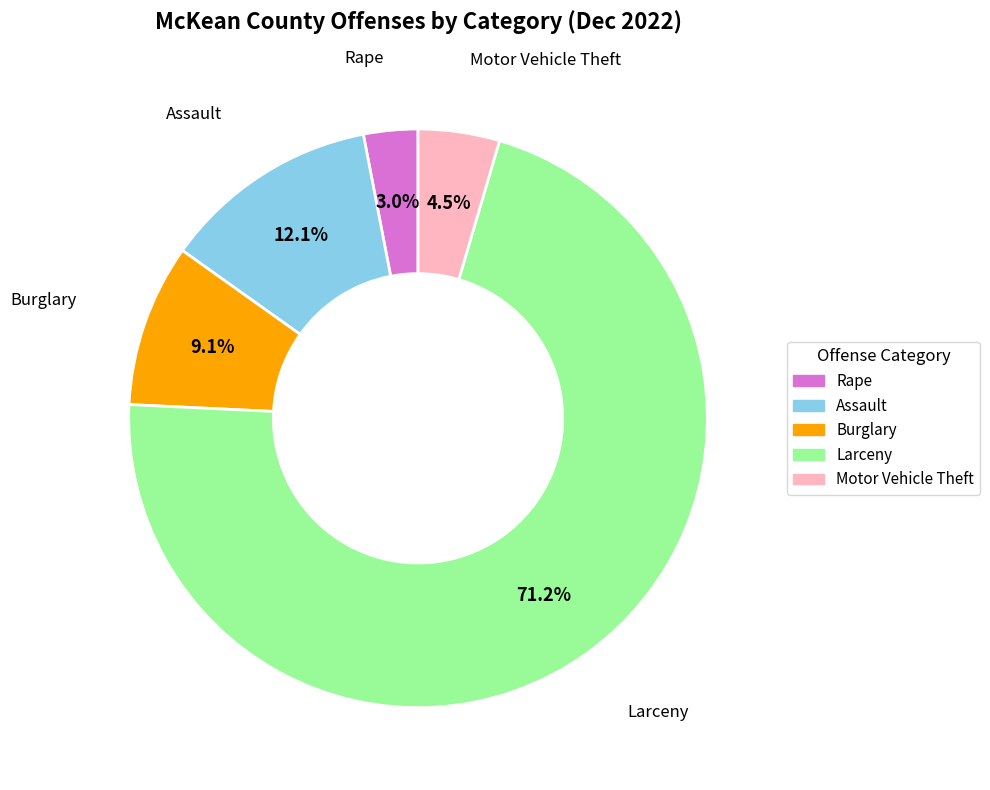

What is the largest slice in the pie chart?

Larceny